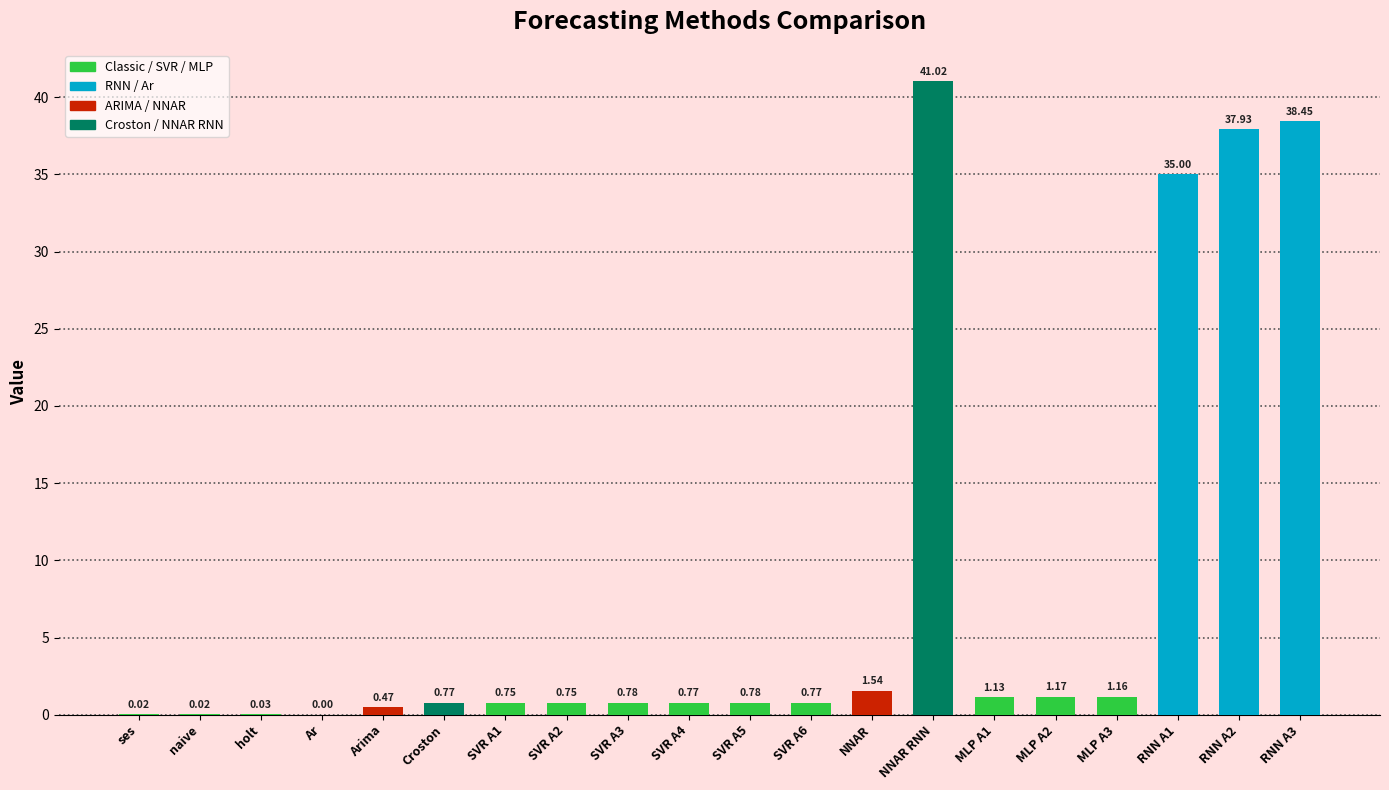

Between MLP A3 and NNAR, which is larger?

NNAR